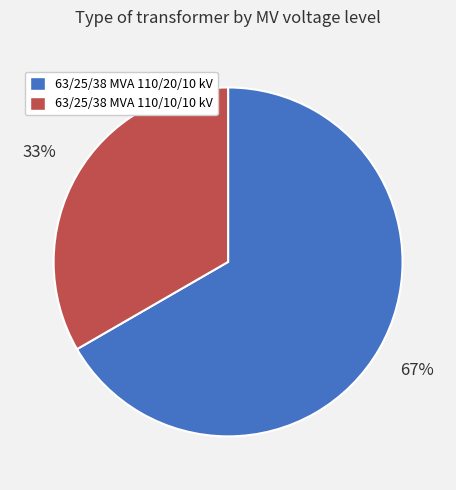

What percentage is the 63/25/38 MVA 110/20/10 kV slice, to the nearest percent?

67%